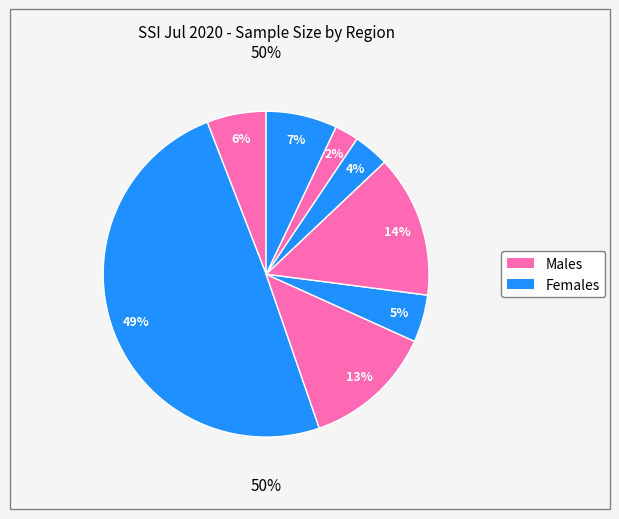

Is there a majority slice in this chart?

No